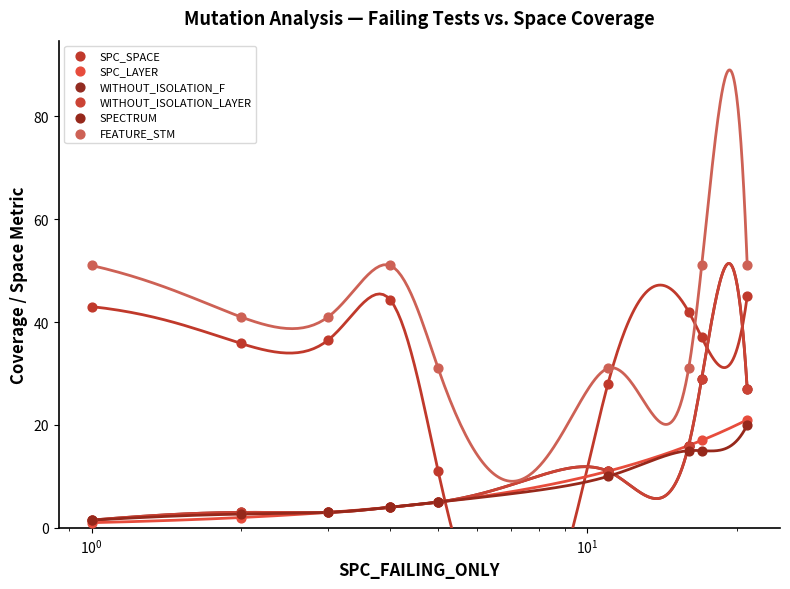

Which series contains the highest Y value?

FEATURE_STM